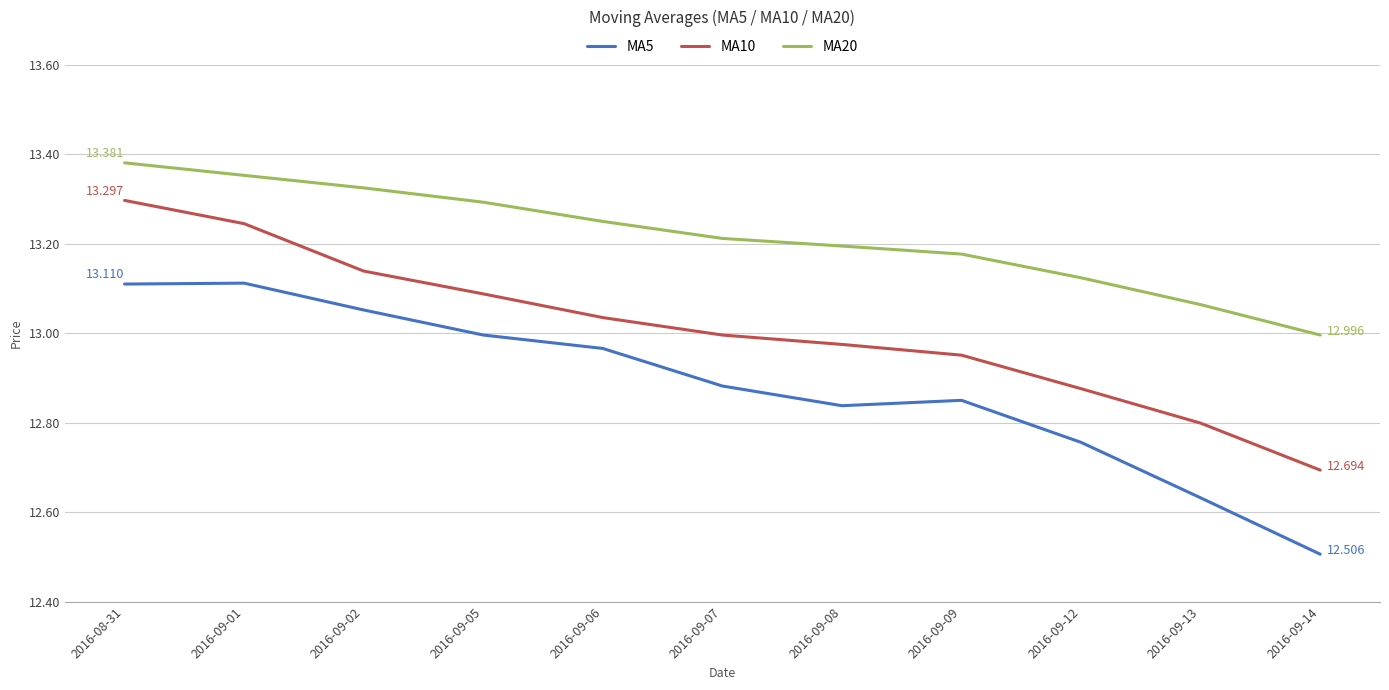

True or false: MA5 and MA20 intersect in this chart.

False